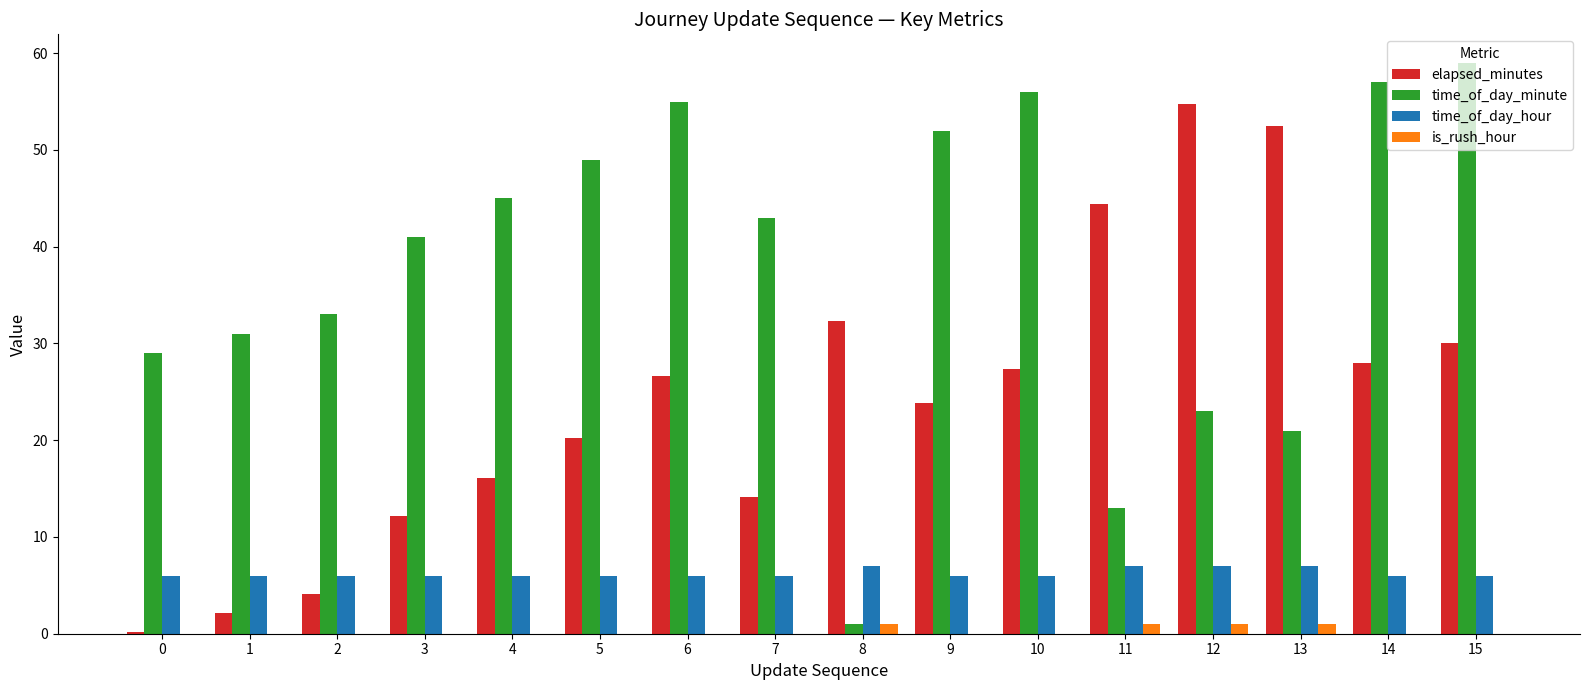

How many groups of bars are there?

16